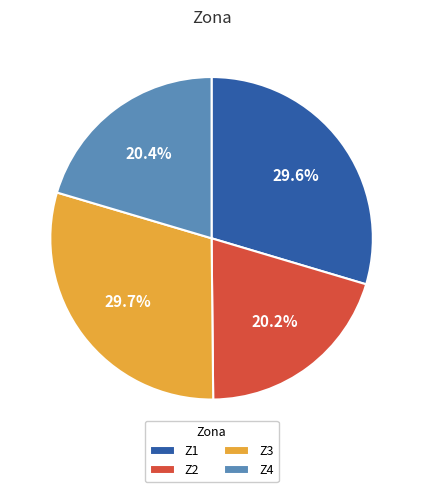

Does Z2 represent more than half of the total?

No